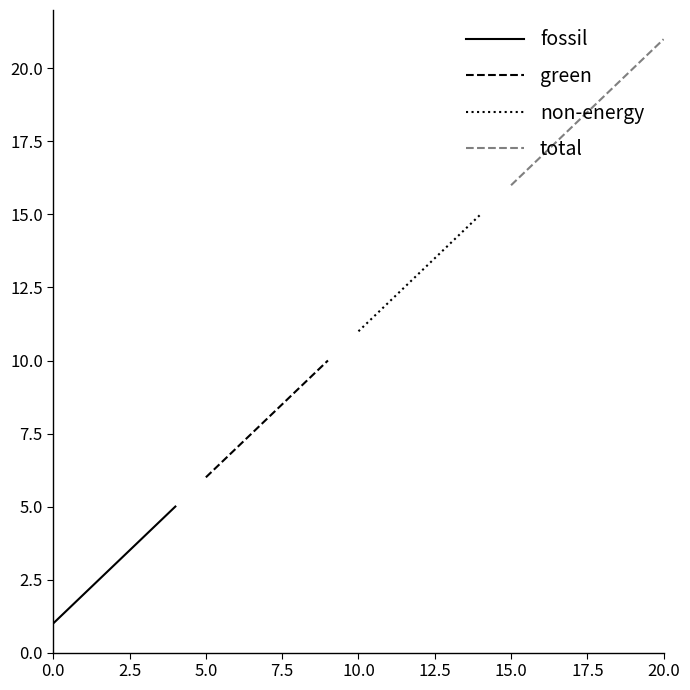

List the labels in order of value, smallest first.

0, 1, 2, 3, 4, 5, 6, 7, 8, 9, 10, 11, 12, 13, 14, 15, 16, 17, 18, 19, 20